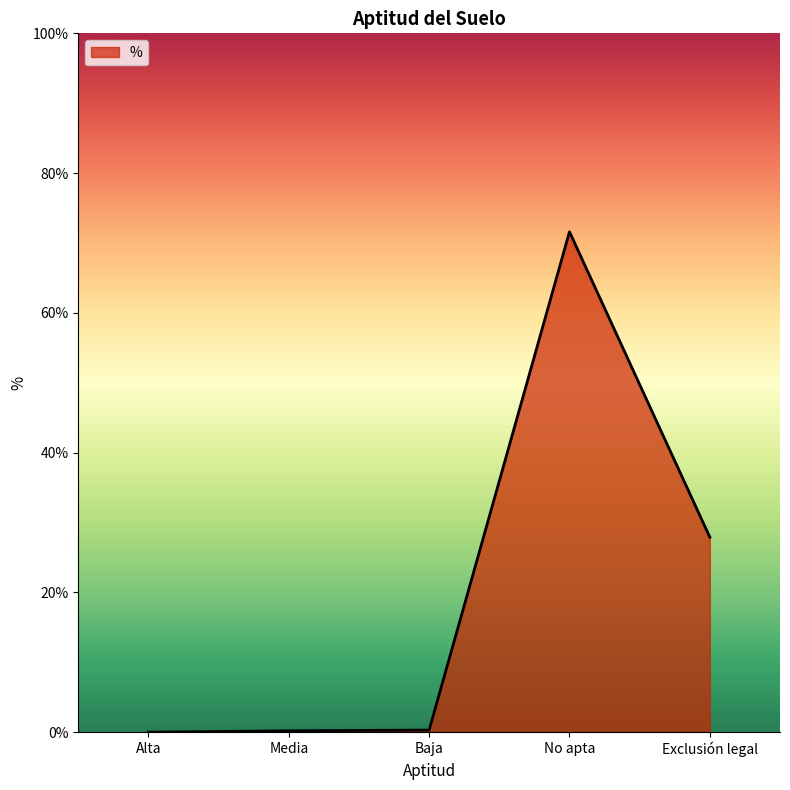

What is the sum of all values?

100.0